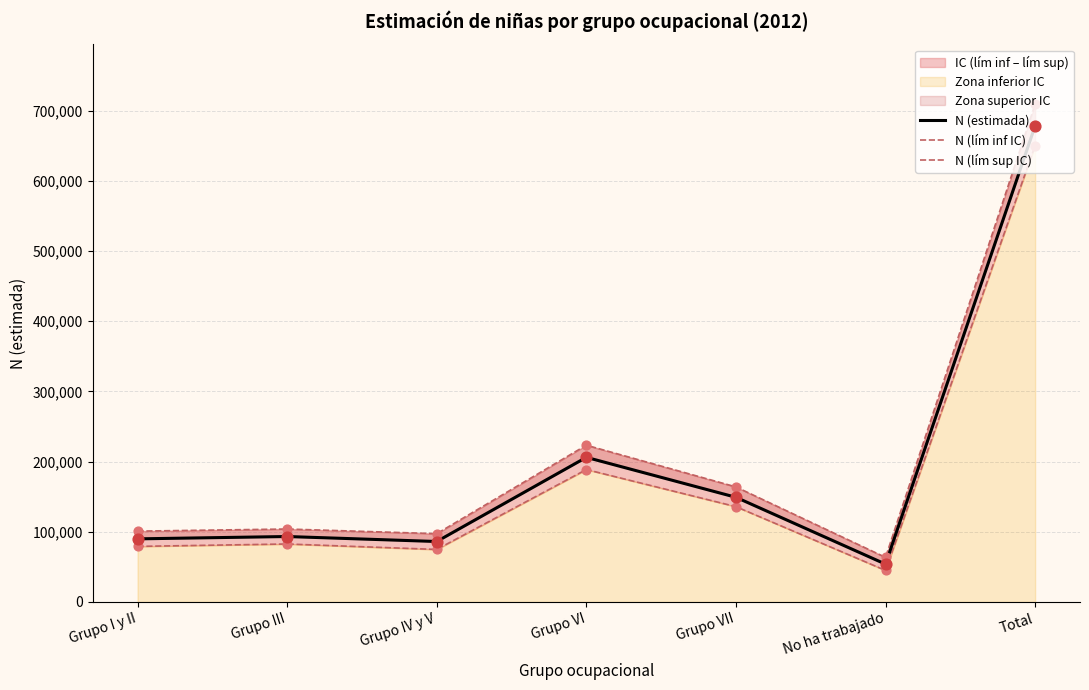

What is the total value across all series at Grupo VII?

448984